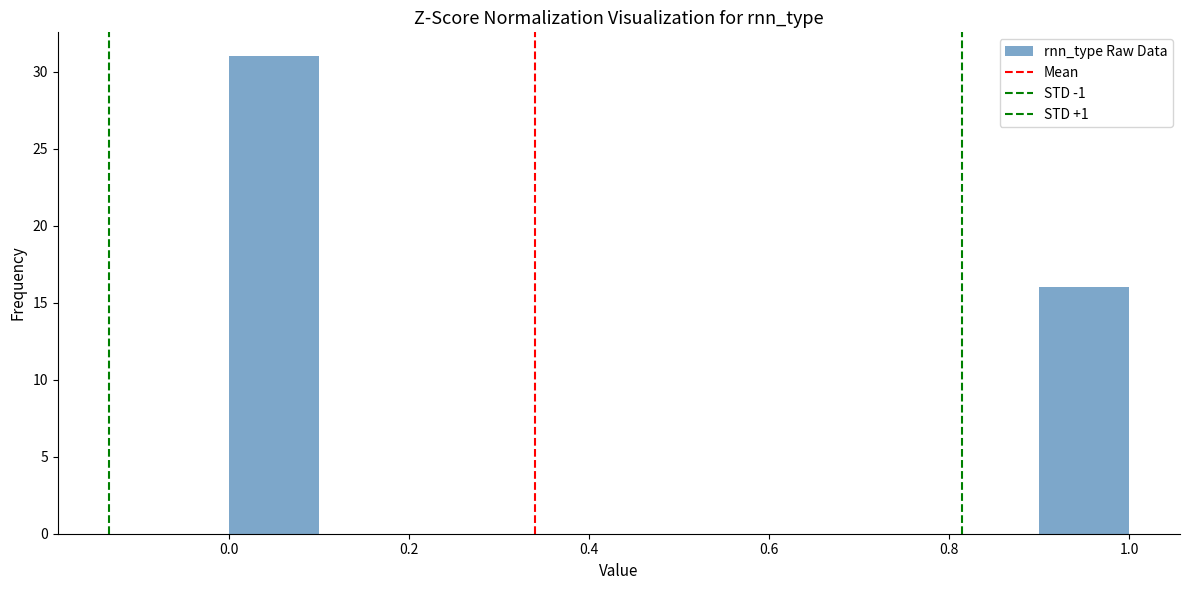

What is the height of the bar covering 0.0 to 0.1 on the x-axis? The values are not printed on the chart, so give them approximately, as read against the axis.

31